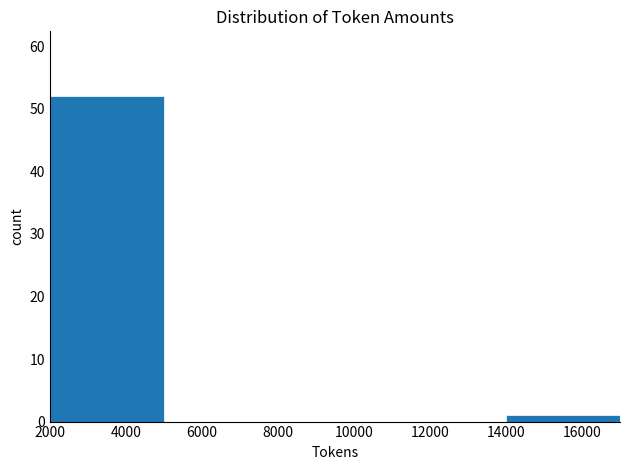

Over which range of the x-axis is the bar tallest?

2000 to 5000